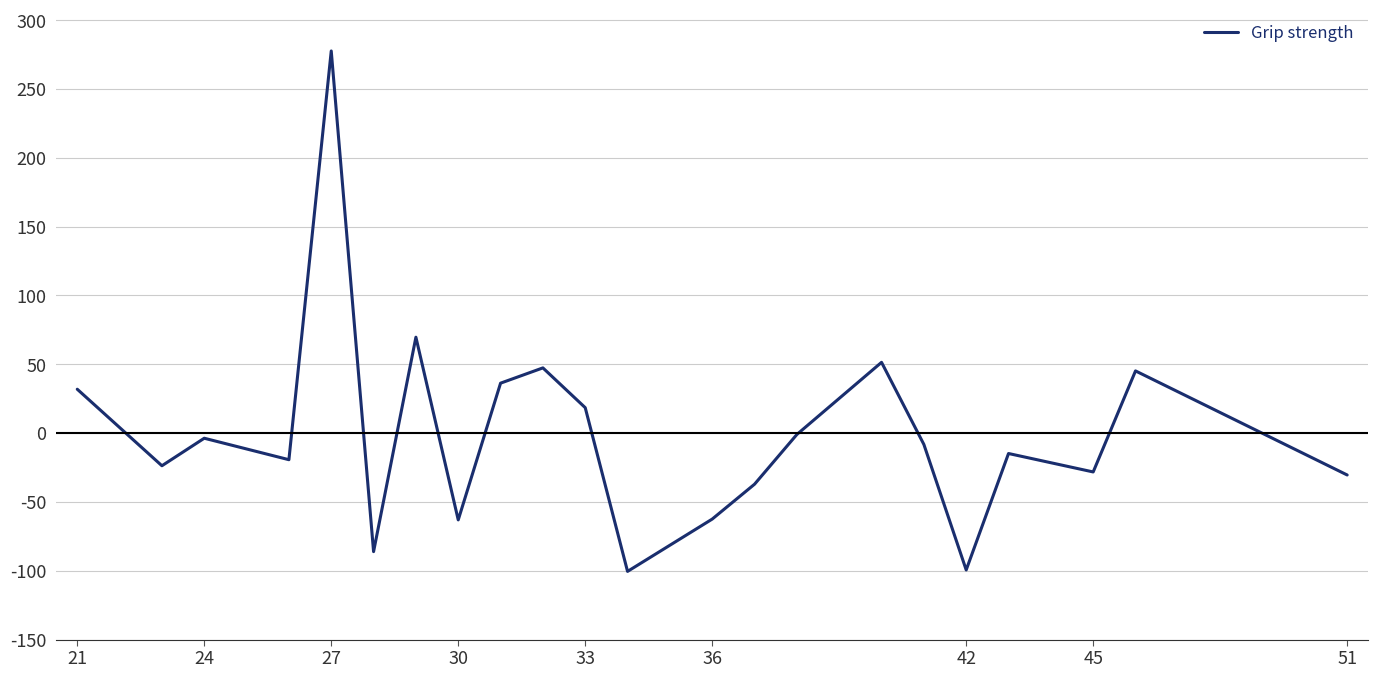

What is the difference between the maximum and minimum values?

378.1